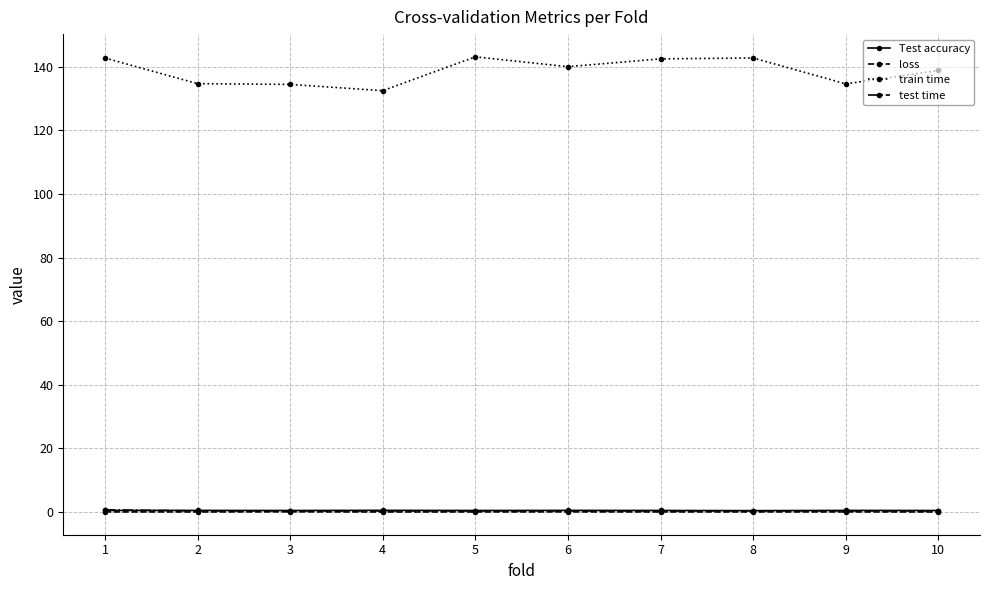

What is the total value across all series at 2?

135.5